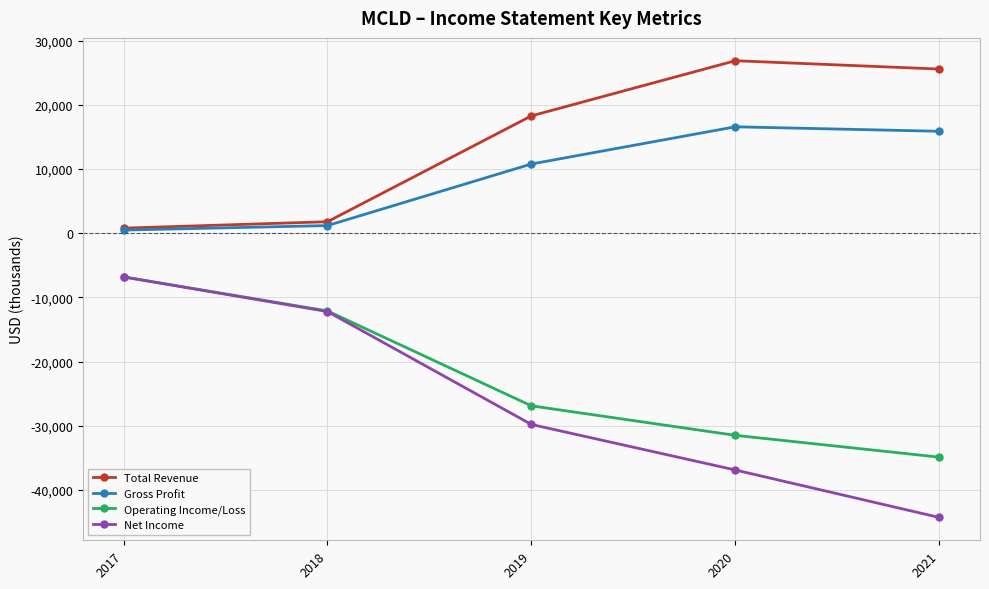

Where is the first local maximum for Gross Profit?

2020